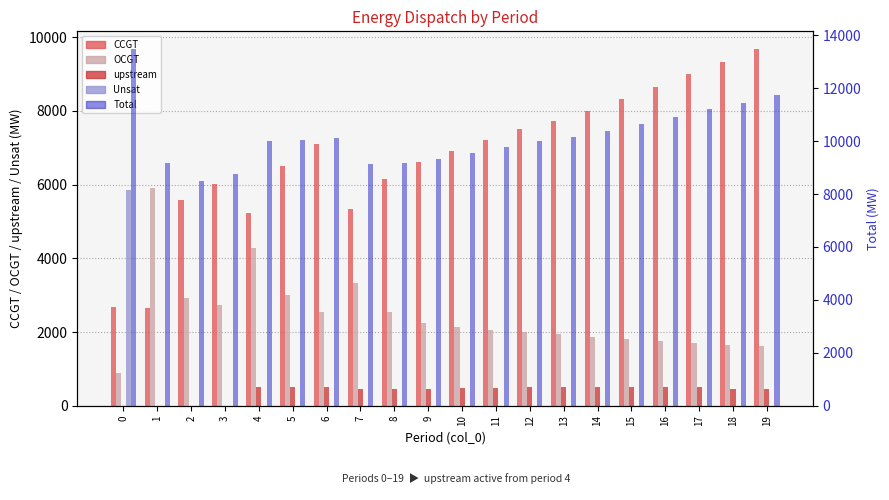

What is the value of the CCGT bar at the 5th from the left?

5241